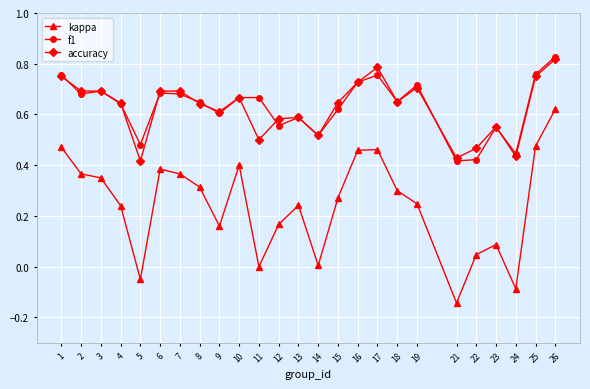

How many categories are shown in the chart?

25